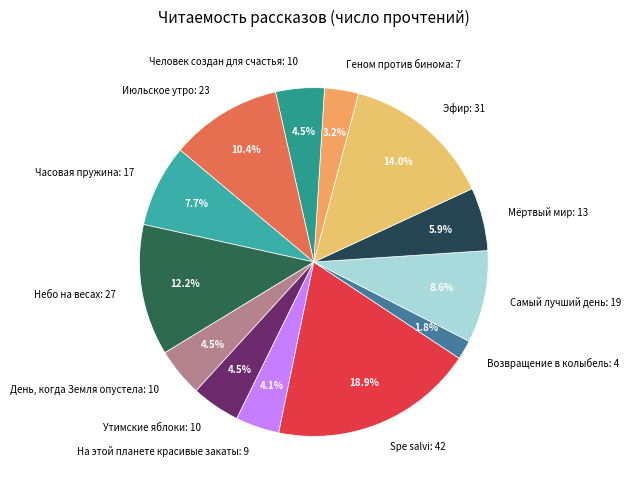

Which category has the biggest portion of the pie?

Spe salvi